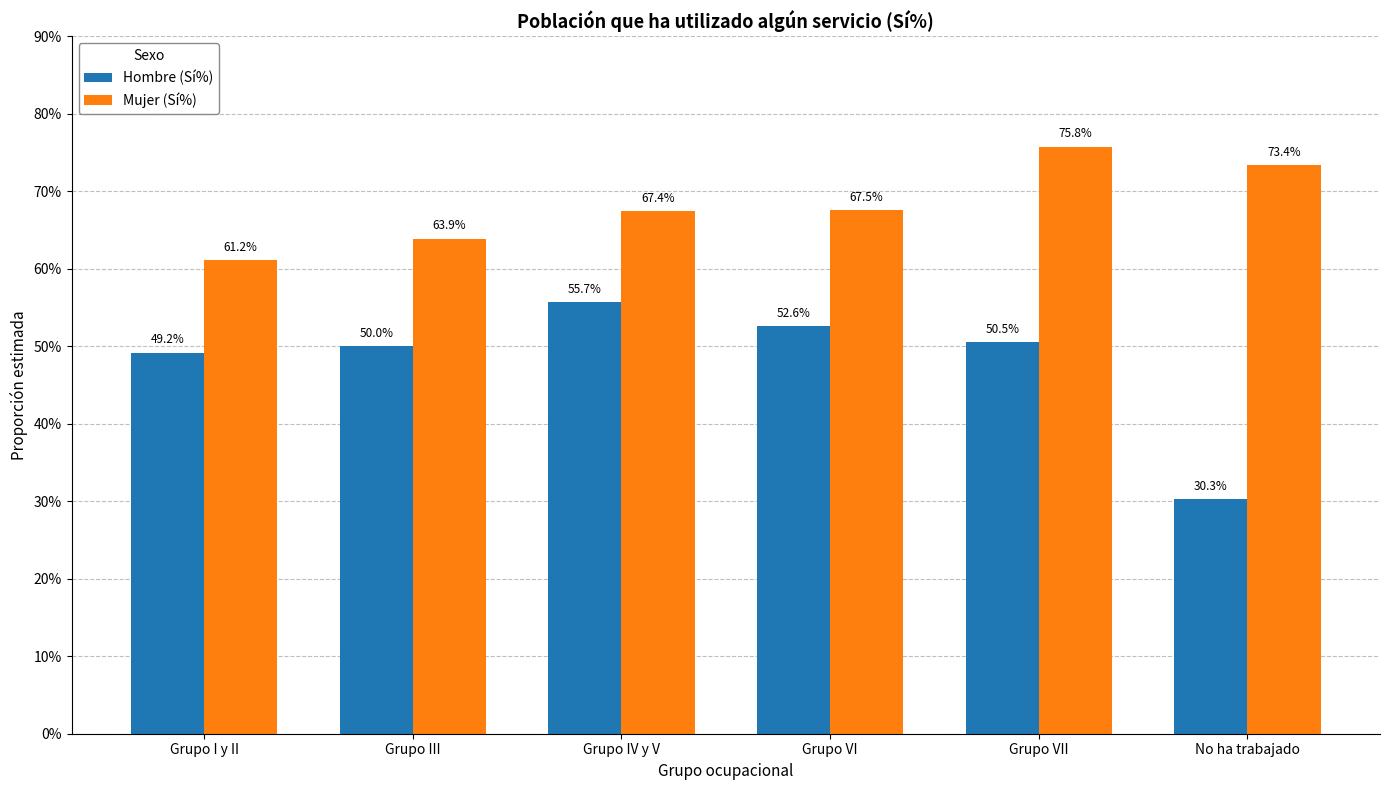

What are all the series names shown in the legend?

Hombre (Sí%), Mujer (Sí%)